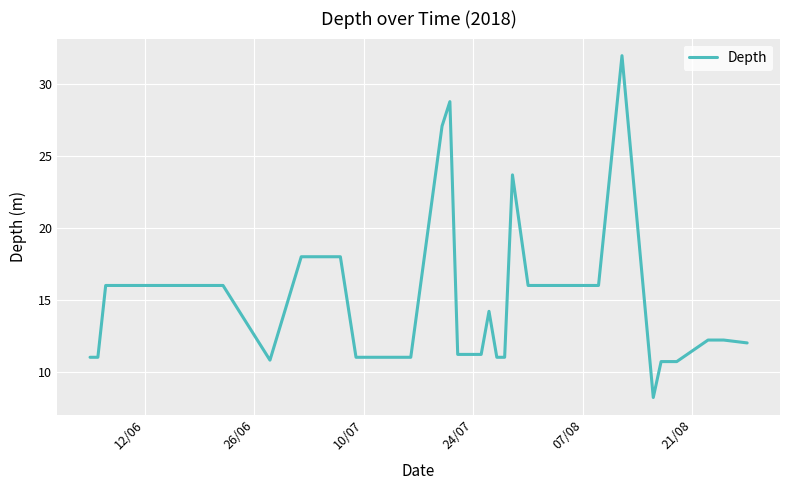

Is this an area chart (filled region under the line)?

No